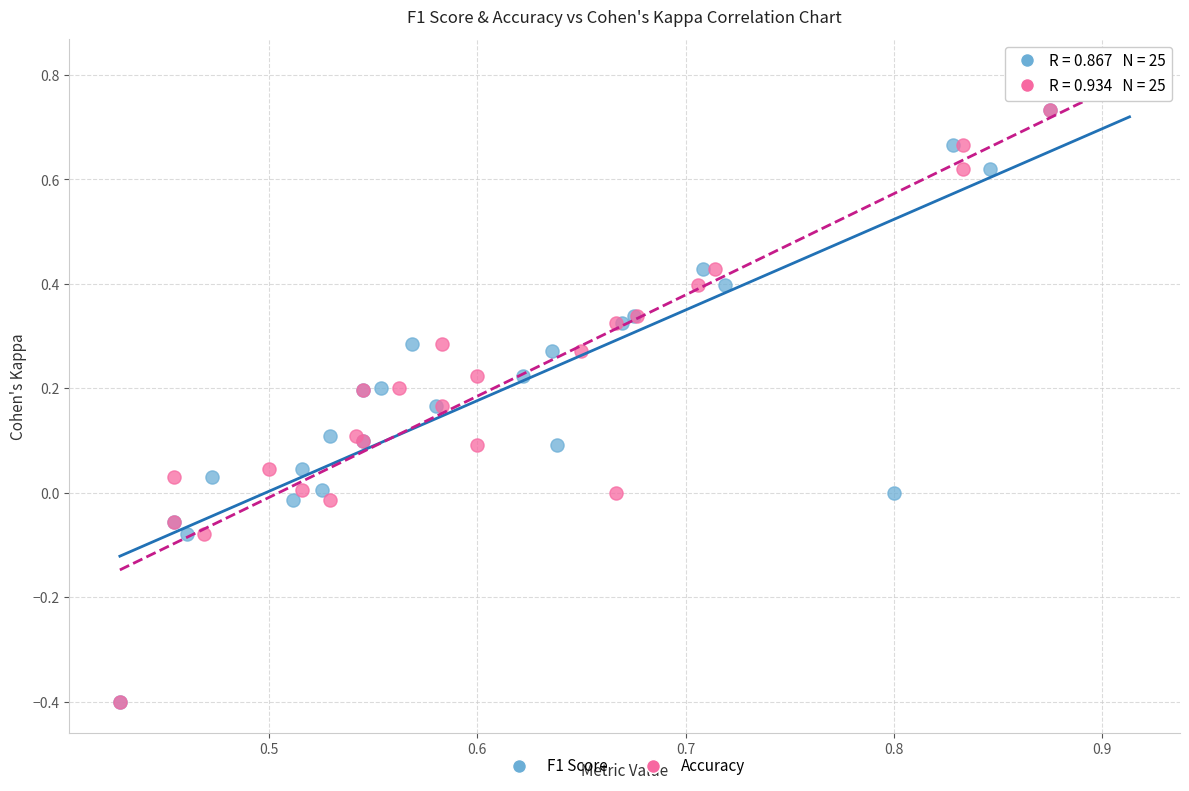

What are all the series names shown in the legend?

F1 Score, Accuracy